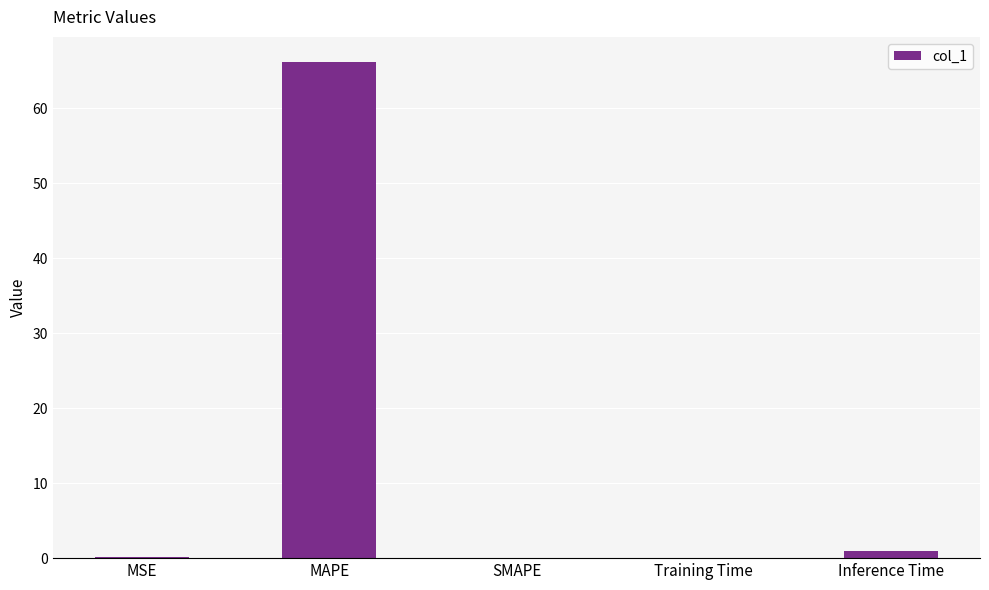

Between Inference Time and Training Time, which is larger?

Inference Time